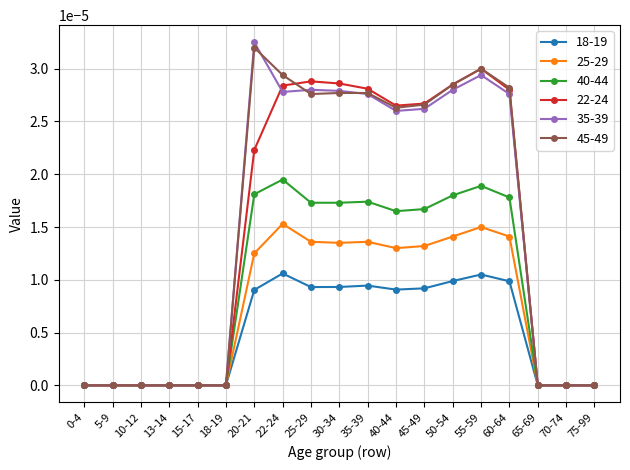

Which label corresponds to the largest value in the chart?

20-21